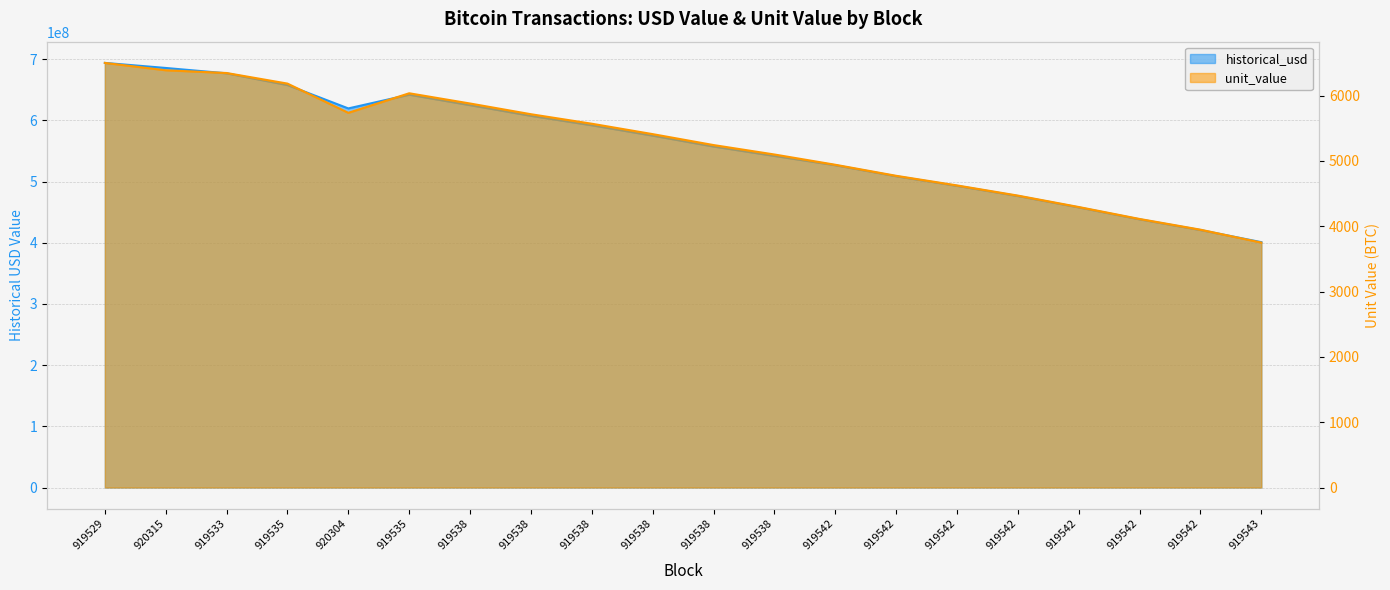

Which series has the largest range (max minus min)?

historical_usd